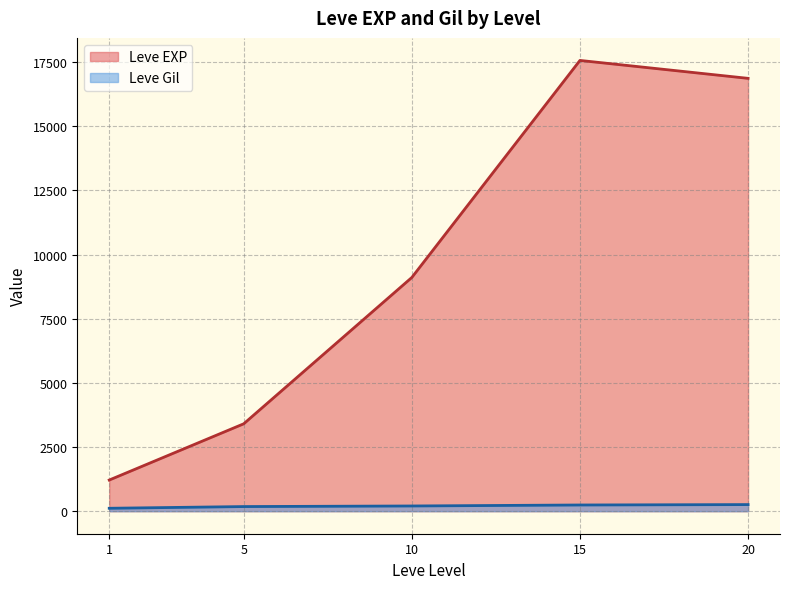

True or false: Leve Gil and Leve EXP intersect in this chart.

False